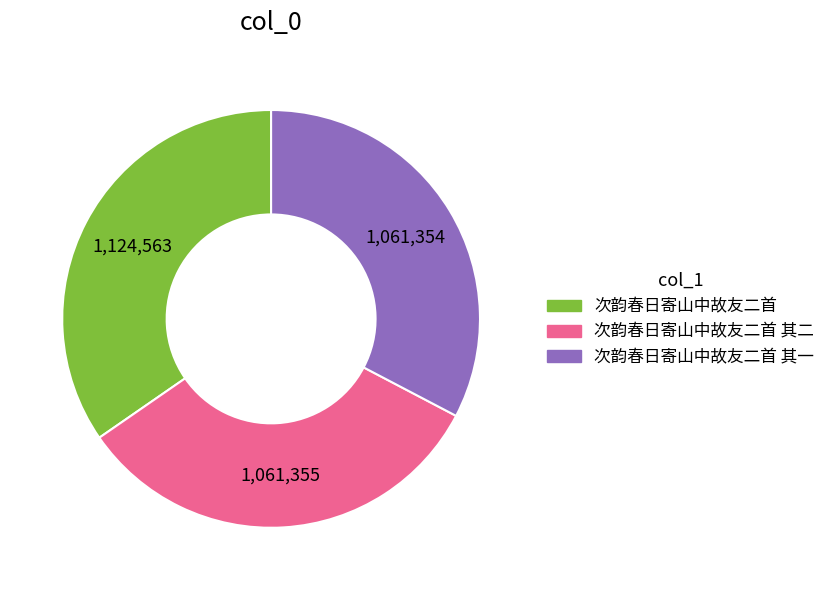

Approximately how many times larger is the value at 次韵春日寄山中故友二首 其一 compared to 次韵春日寄山中故友二首 其二?

1.0